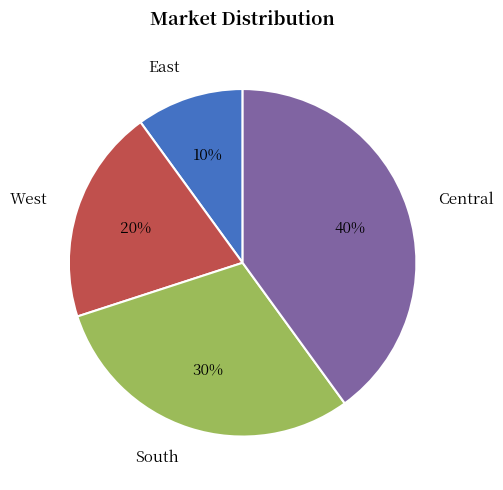

Which slice is the smallest?

East